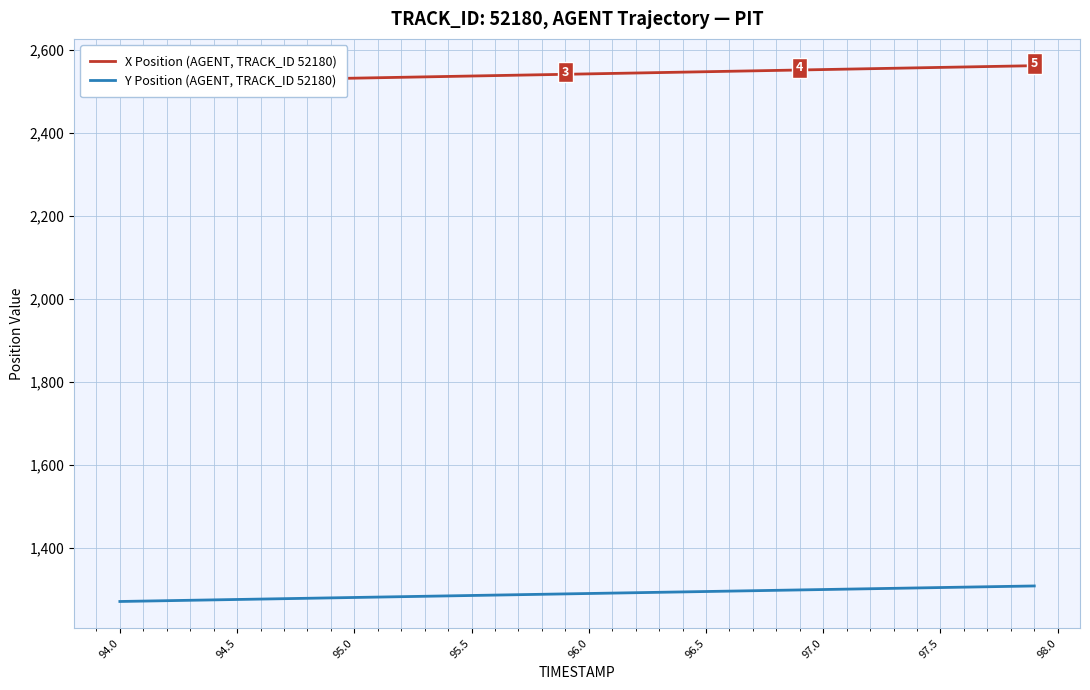

How many lines are shown in the chart?

2